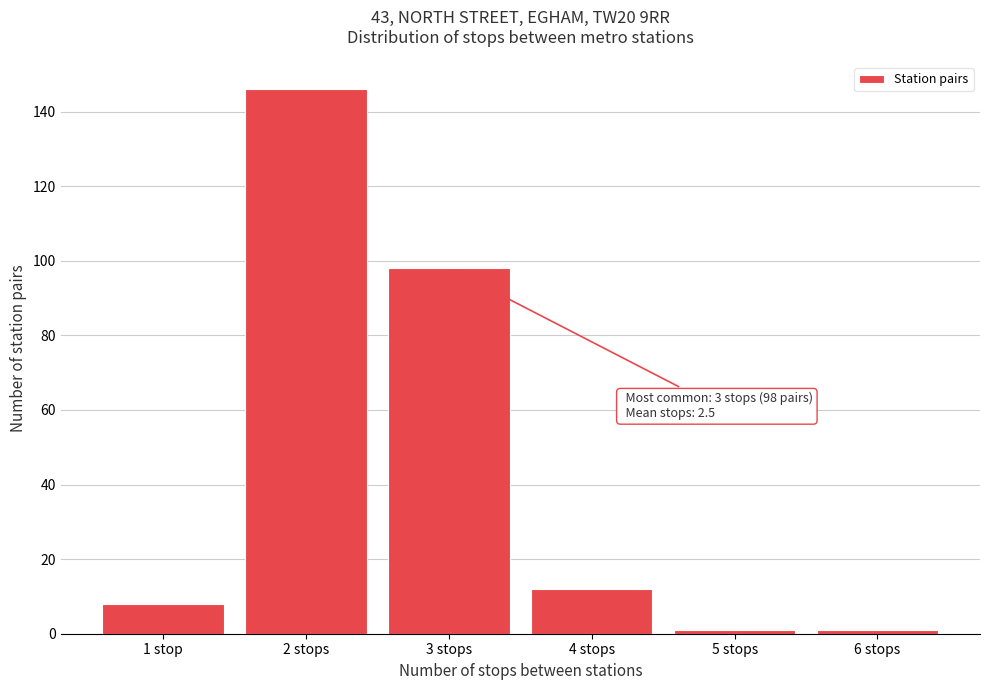

Reading left to right, what are all the values shown in this chart?

8	146	98	12	1	1